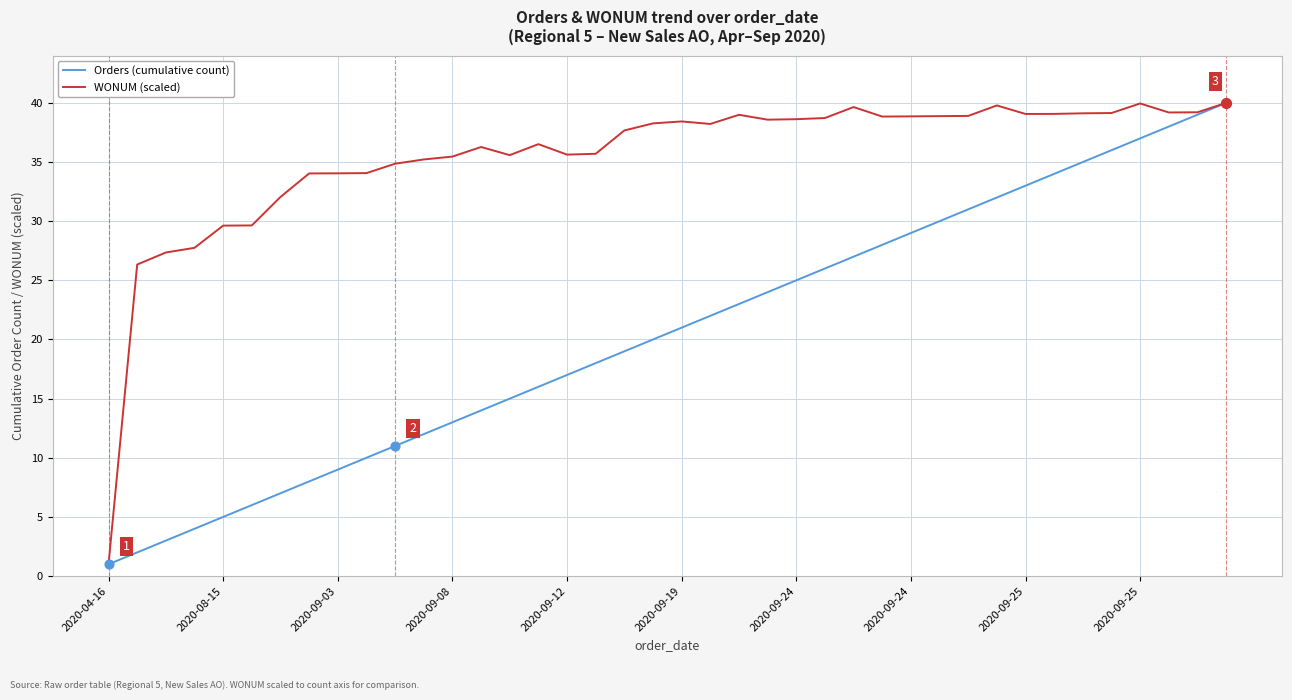

Which series has the largest total across all categories?

WONUM (scaled)